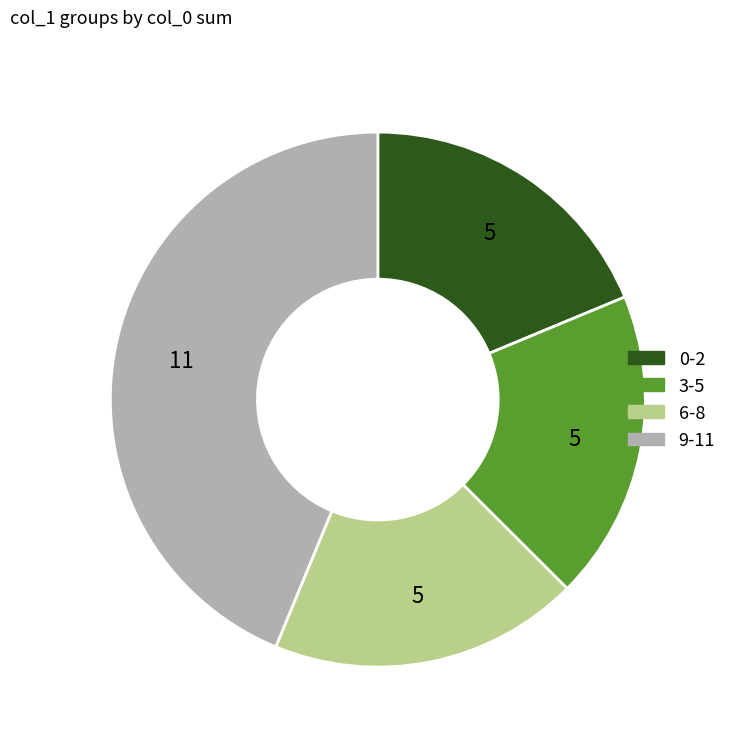

Is there any slice that represents more than half of the pie?

No